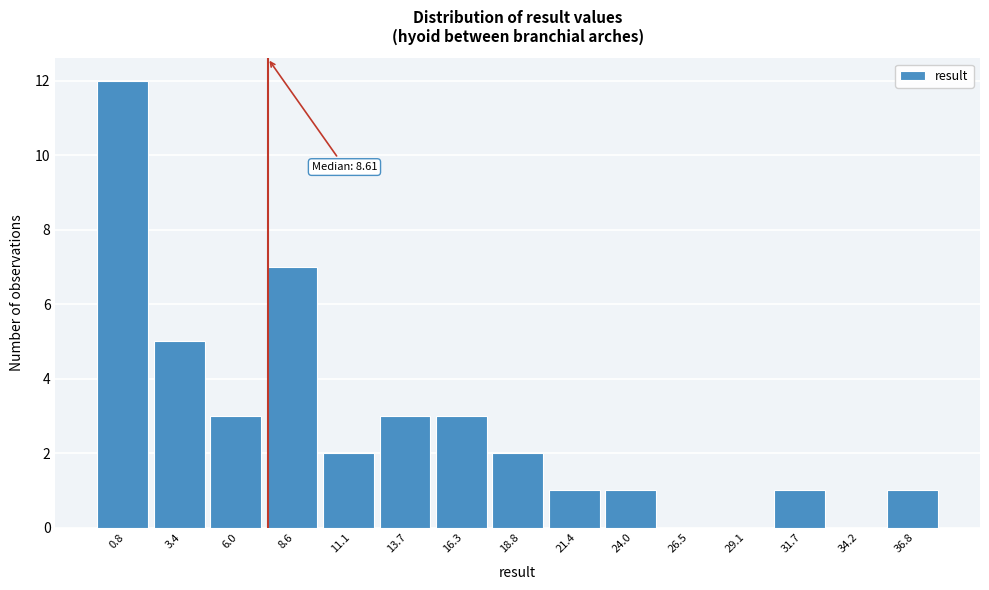

Reading left to right, list all the values displayed in this chart.

0.8=12	3.4=5	6.0=3	8.6=7	11.1=2	13.7=3	16.3=3	18.8=2	21.4=1	24.0=1	26.5=0	29.1=0	31.7=1	34.2=0	36.8=1